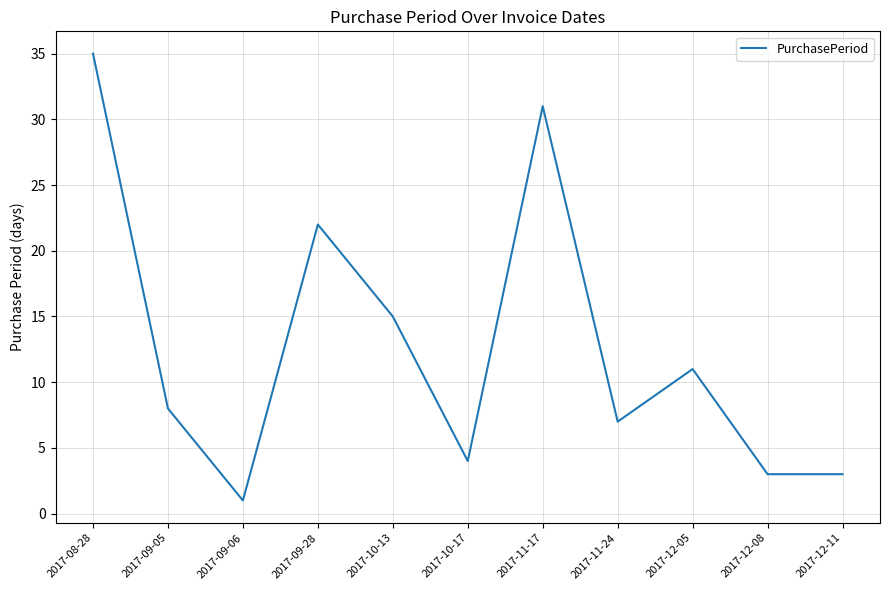

What is the sum of all values?

140